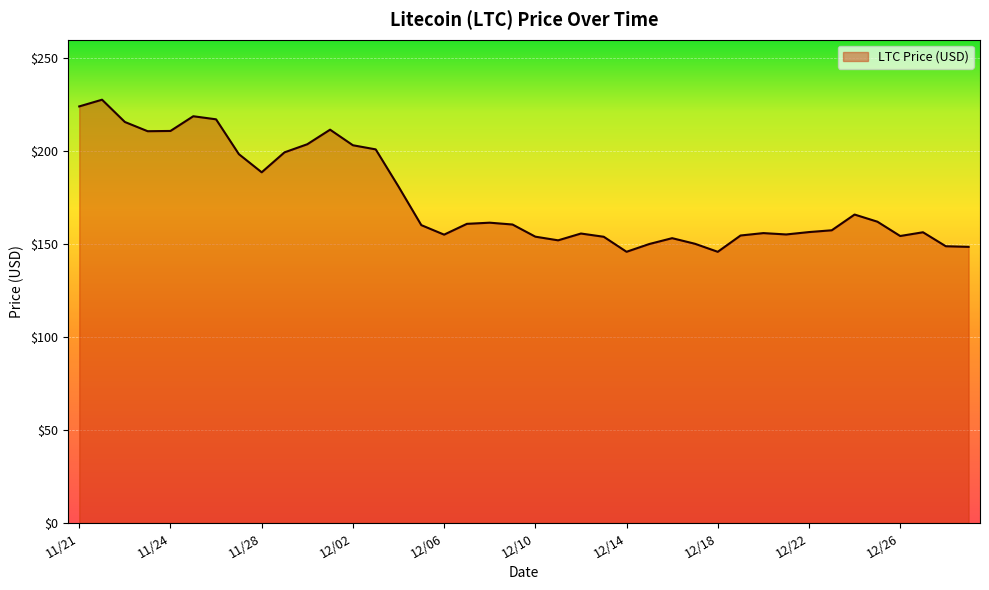

How many lines are shown in the chart?

1